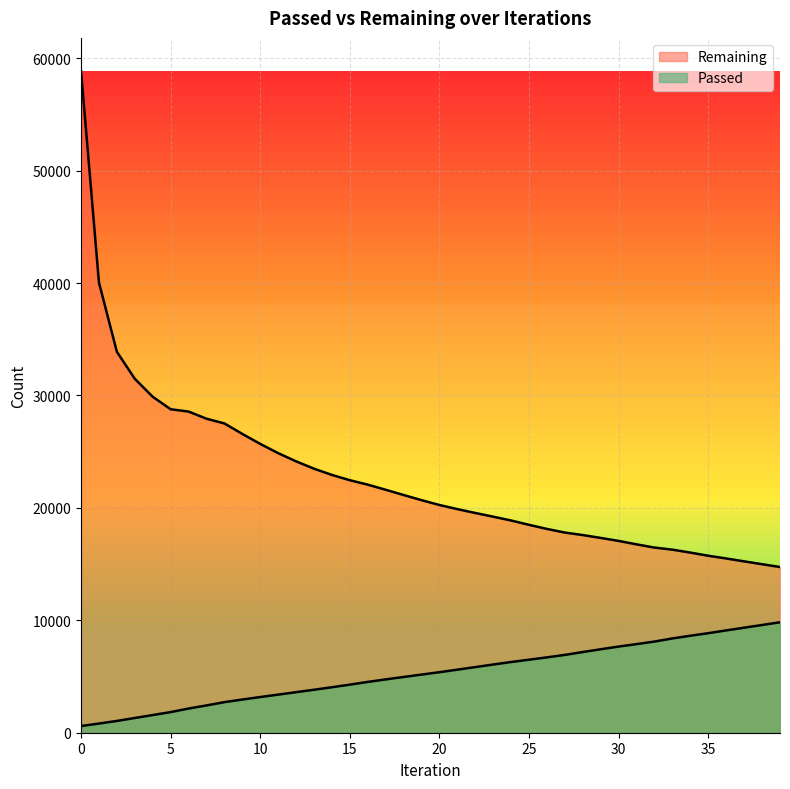

Reading left to right, what are all the values shown in this chart?

Passed: 0=594	1=817	2=1047	3=1311	4=1572	5=1836	6=2150	7=2428	8=2720	9=2952	10=3175	11=3390	12=3606	13=3823	14=4046	15=4277	16=4519	17=4743	18=4959	19=5171	20=5384	21=5609	22=5838	23=6067	24=6291	25=6496	26=6703	27=6923	28=7180	29=7425	30=7664	31=7883	32=8110	33=8388	34=8626	35=8854	36=9102	37=9342	38=9582	39=9825
Remaining: 0=58860	1=40047	2=33883	3=31480	4=29883	5=28772	6=28565	7=27931	8=27509	9=26576	10=25689	11=24866	12=24138	13=23484	14=22929	15=22458	16=22065	17=21610	18=21143	19=20685	20=20254	21=19888	22=19544	23=19214	24=18874	25=18490	26=18125	27=17802	28=17580	29=17325	30=17060	31=16753	32=16466	33=16282	34=16021	35=15740	36=15498	37=15242	38=14988	39=14737